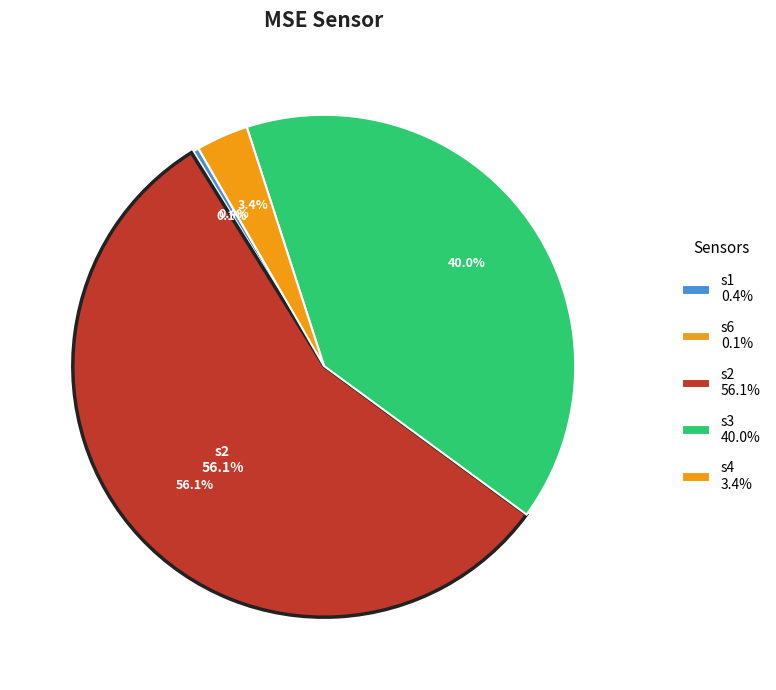

Which slice represents more than half of the pie?

s2